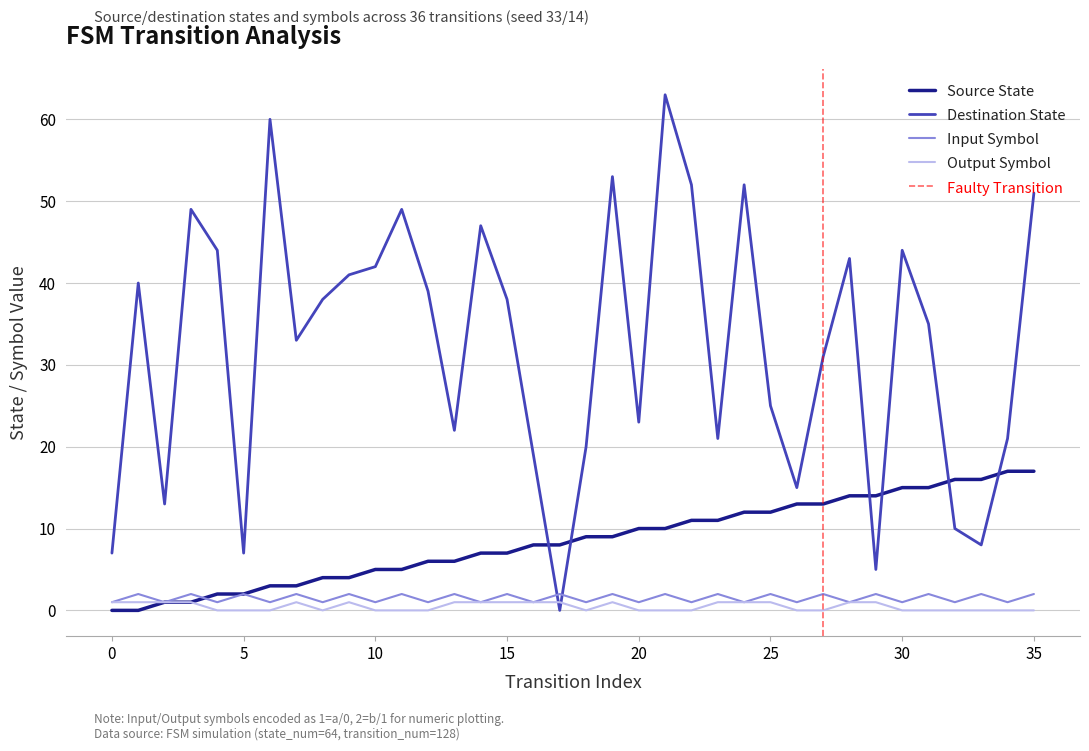

What is the approximate value of source_state at 2?

1